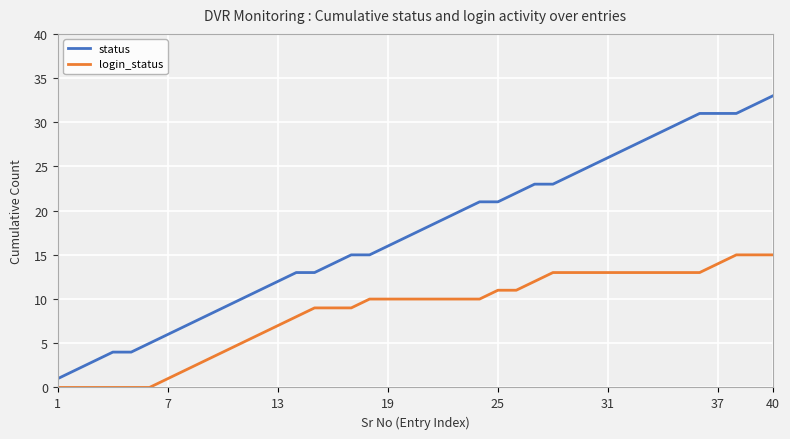

What is the difference between the second highest and second lowest values in the login_status series?

15